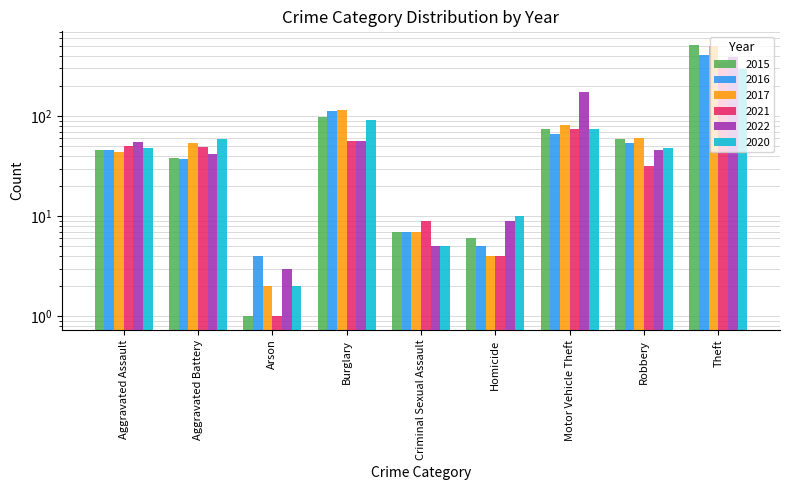

The 2017 series shows 11 at Criminal Sexual Assault. True or false?

False